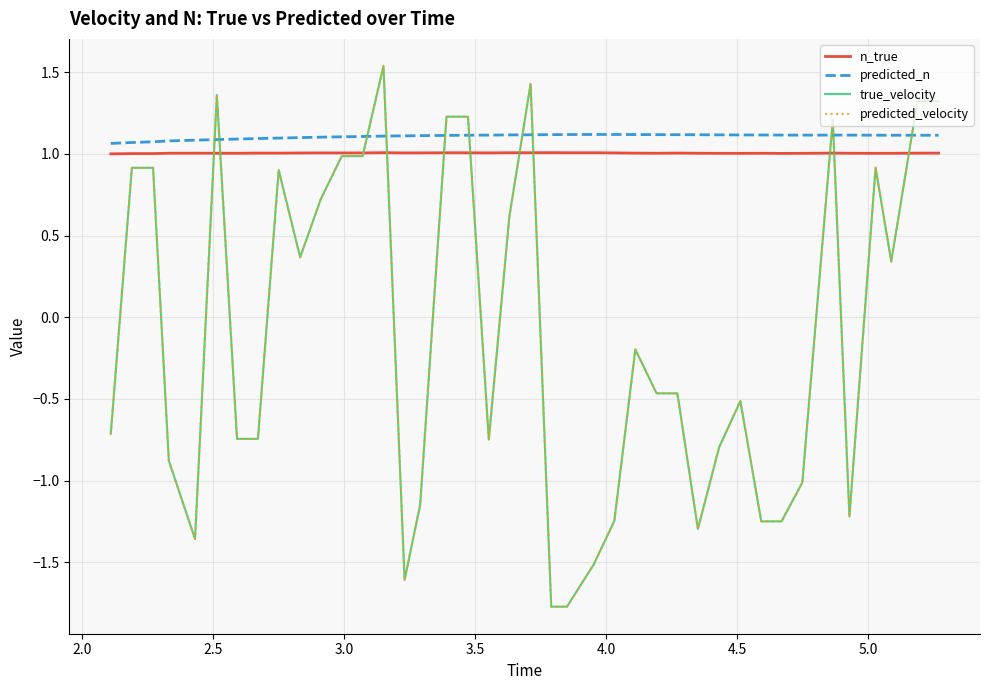

Is this an area chart (filled region under the line)?

No